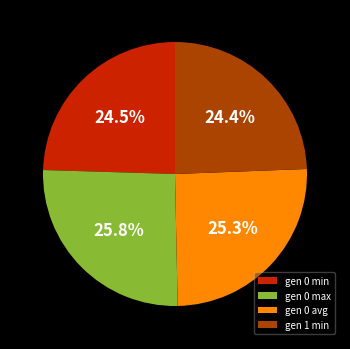

Between gen 0 avg and gen 0 min, which is larger?

gen 0 avg